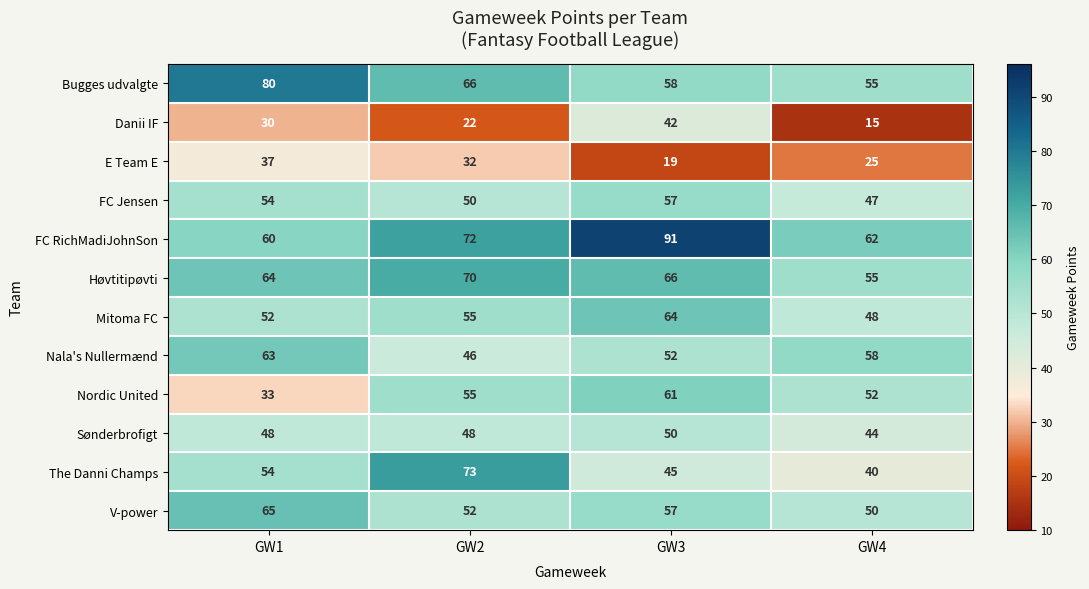

What is the greatest value displayed?

91